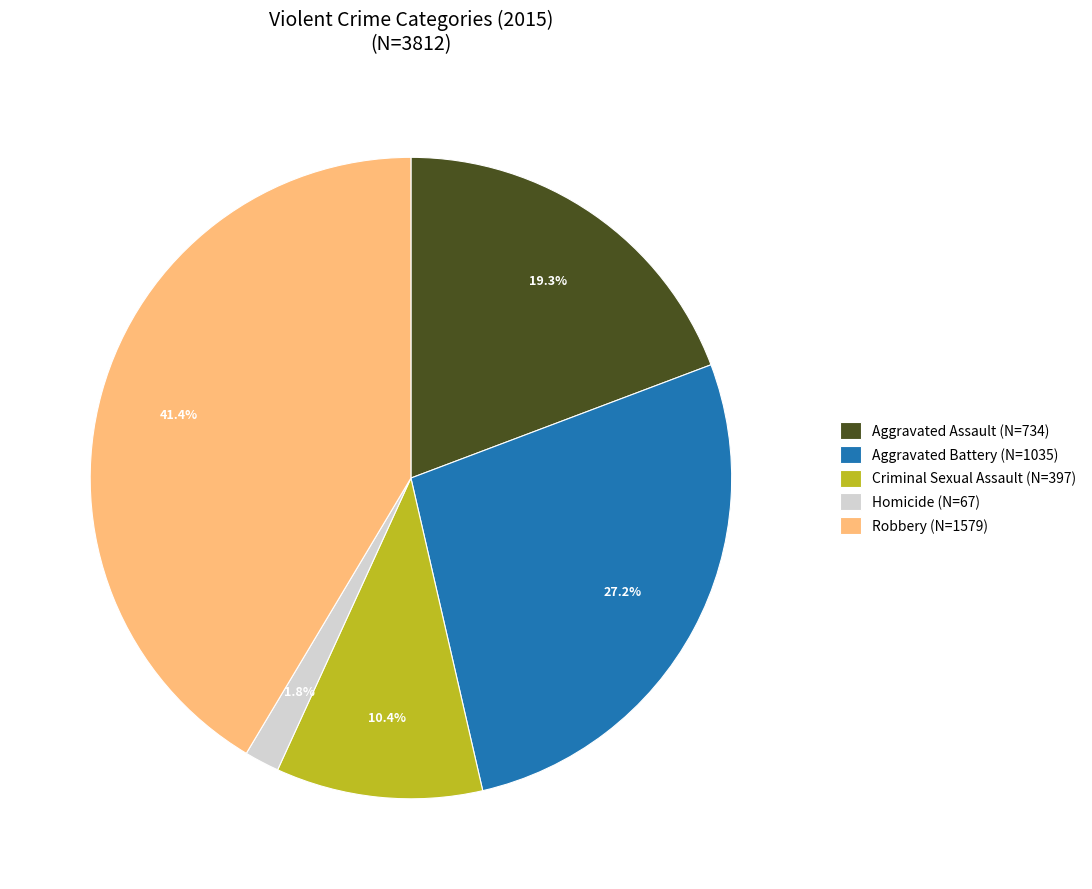

How many slices are in this pie chart?

5